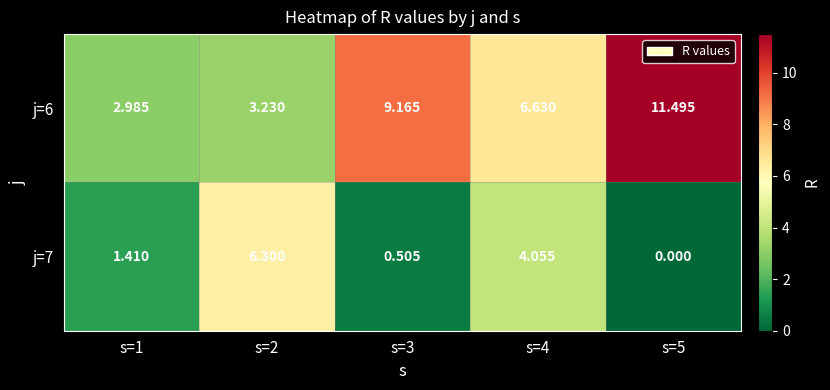

At which category is the sum across all series the highest?

s=5